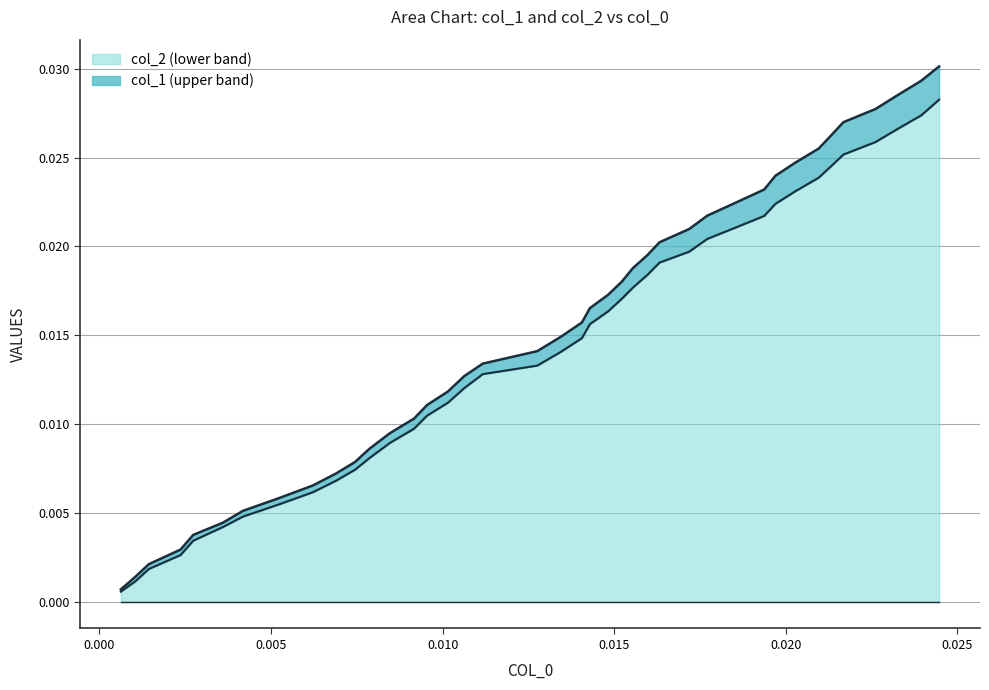

How many categories are shown in the chart?

40